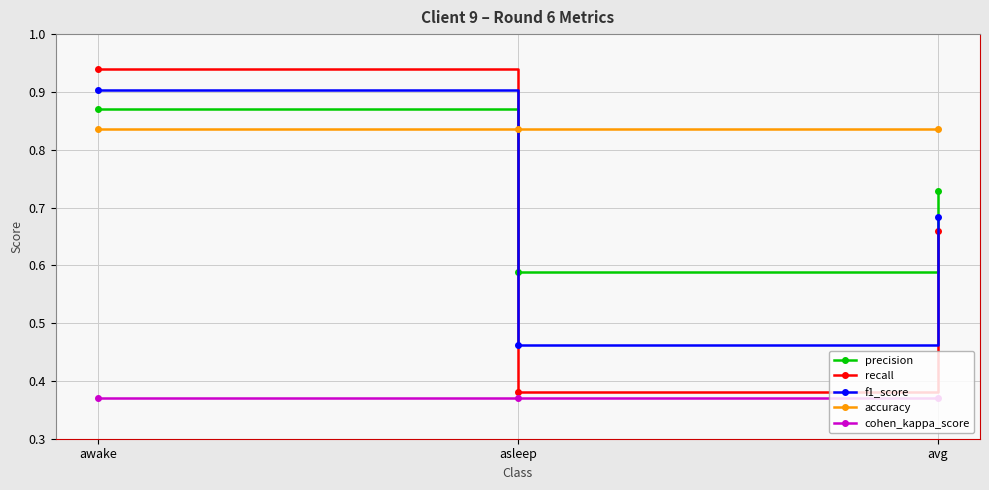

What is the sum of the recall values at awake and avg?

1.6